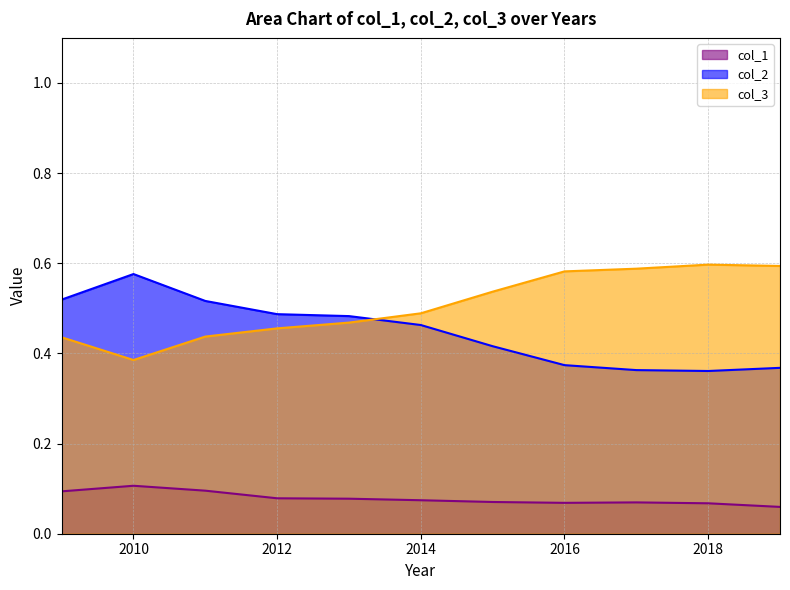

Count the number of data series in this chart.

3